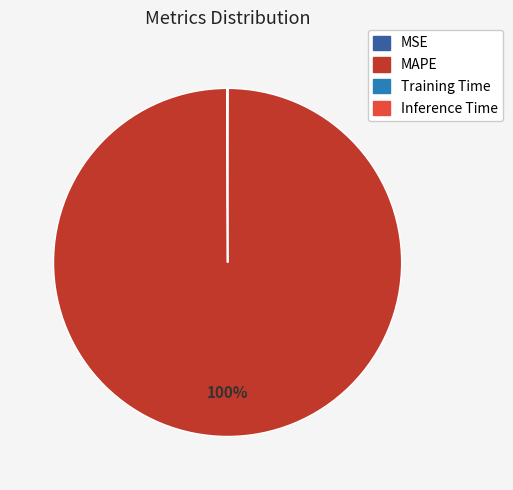

What is the largest slice in the pie chart?

MAPE